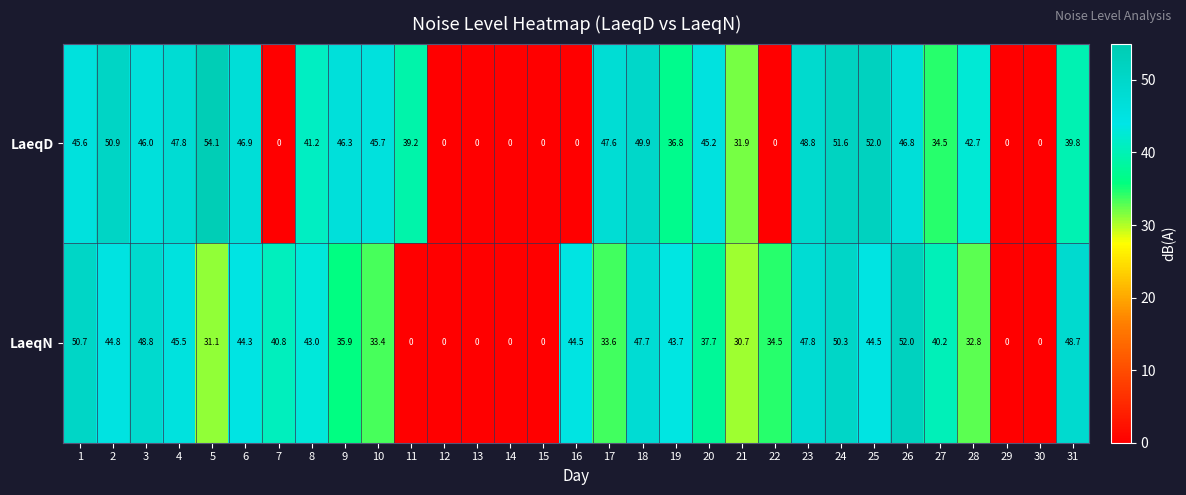

What is the difference between the maximum and minimum values in the LaeqD series?

54.1